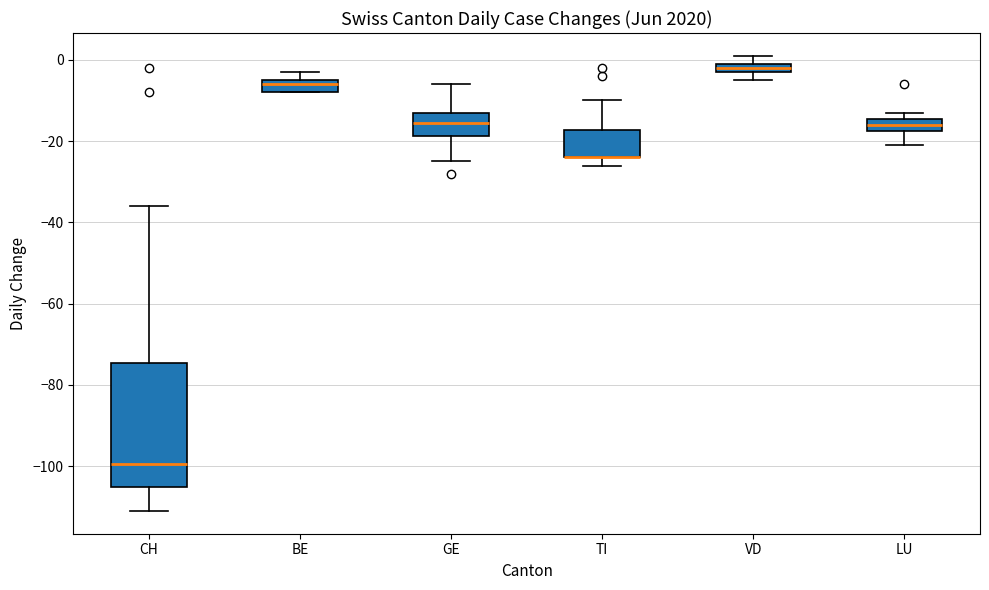

Where does the upper whisker of the box for TI end on the y-axis? The values are not printed on the chart, so give them approximately, as read against the axis.

-10